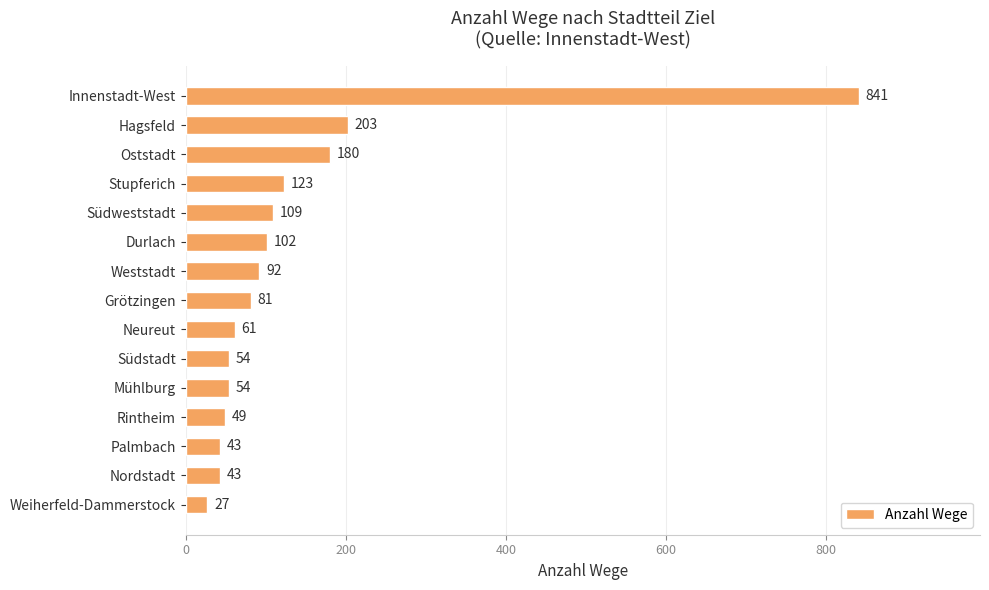

What is the average value?

137